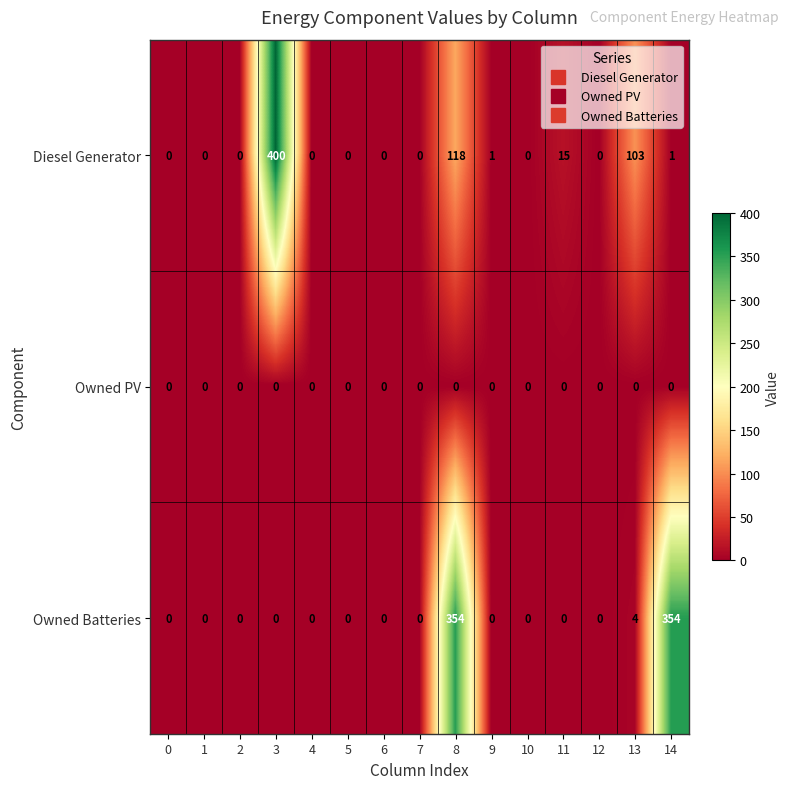

At which label is Owned Batteries closest to 177?

13